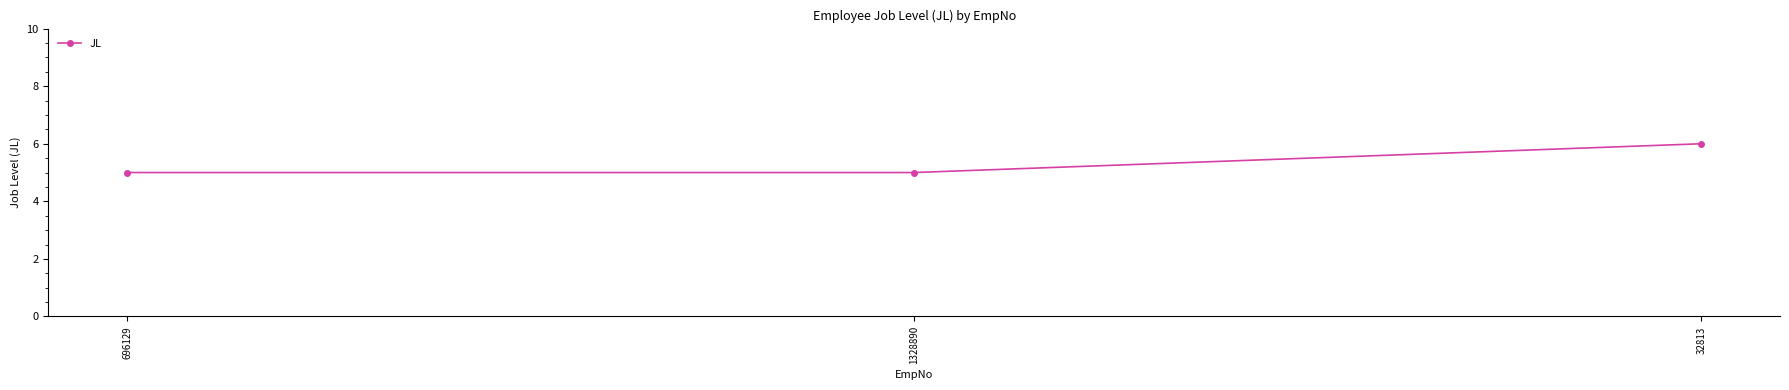

Reading left to right, transcribe all the data shown in this chart.

5	5	6